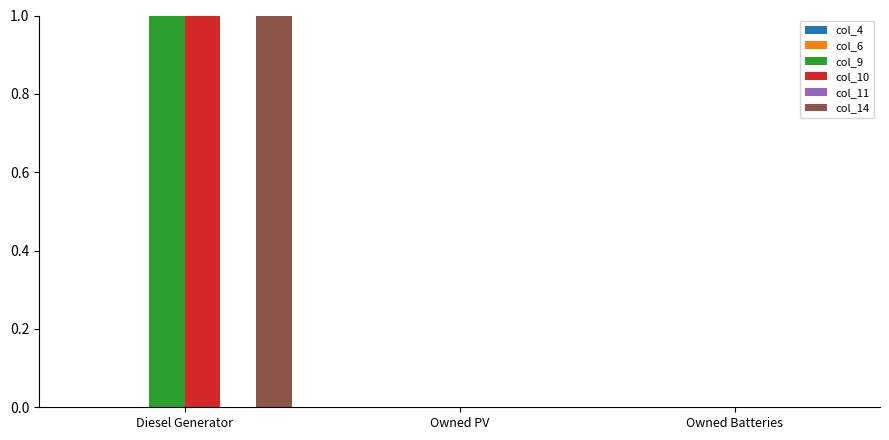

True or false: col_11 has a value of 0 at Owned Batteries.

True